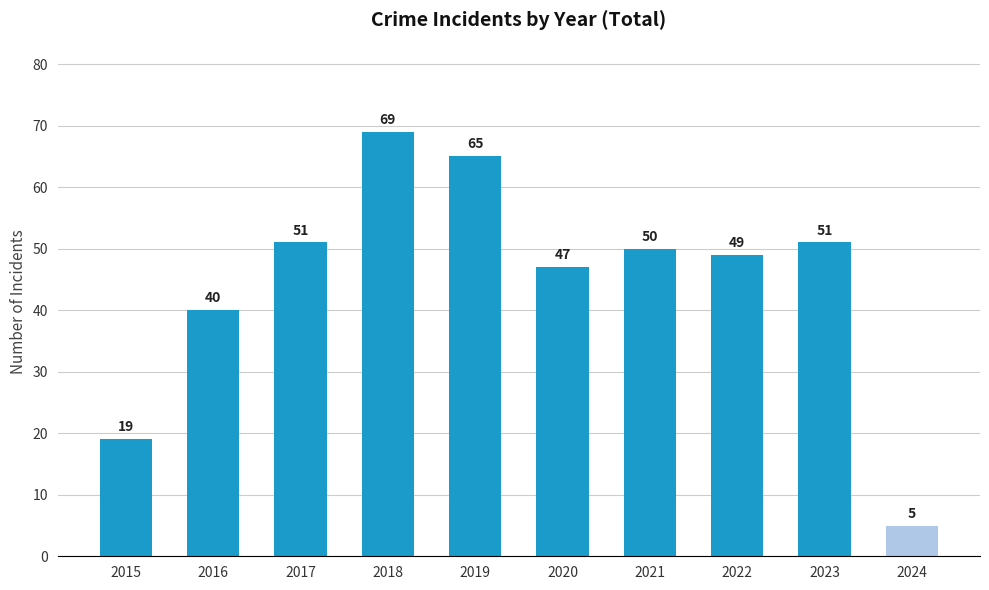

What is the approximate value at 2022?

49